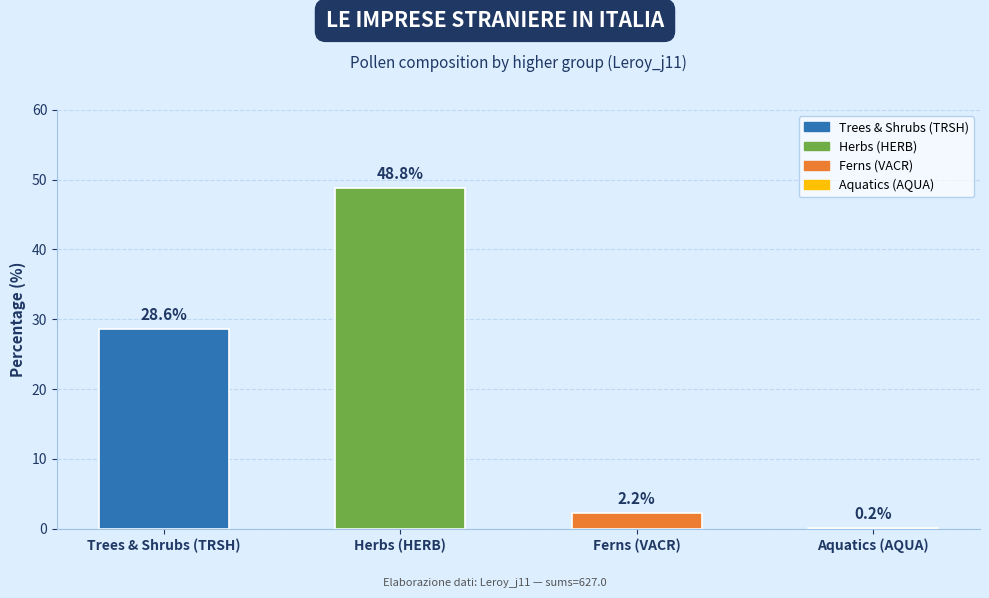

Which category has the highest value across all series?

Herbs (HERB)